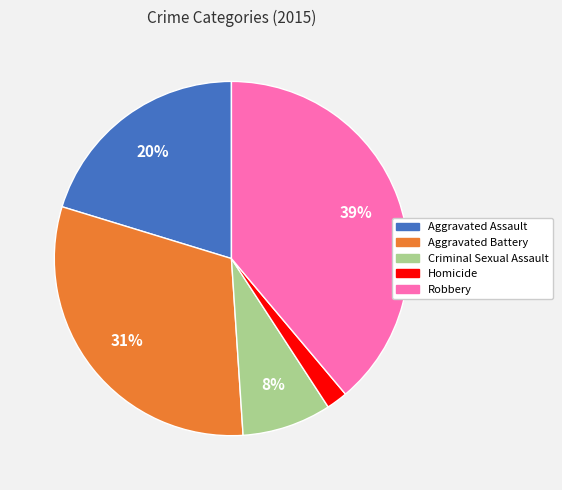

What percentage is the Robbery slice, to the nearest percent?

39%